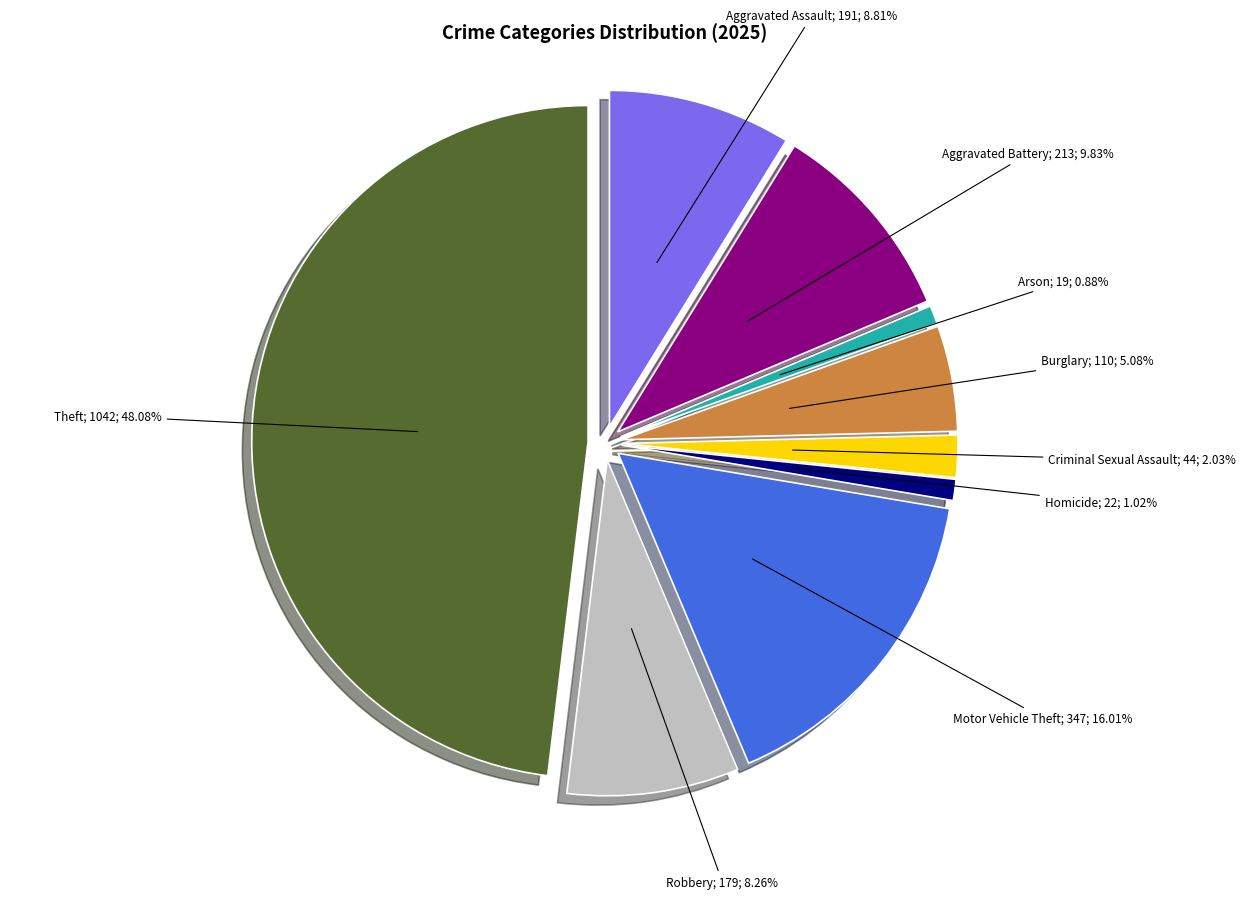

To the nearest percent, what percentage of the pie is Aggravated Assault?

9%